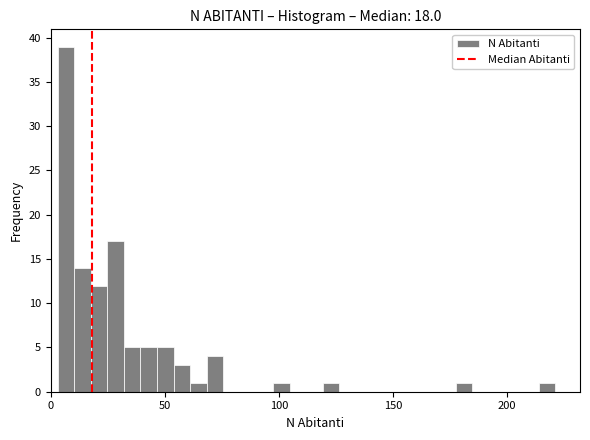

Around what value on the x-axis is the tallest bar? Give the approximate position of its centre, as read against the axis.

5